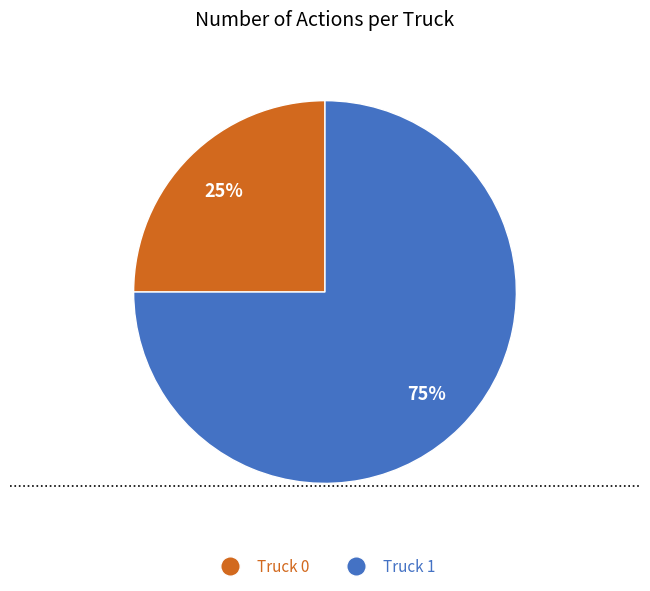

What is the ratio of the value at Truck 0 to the value at Truck 1?

0.3